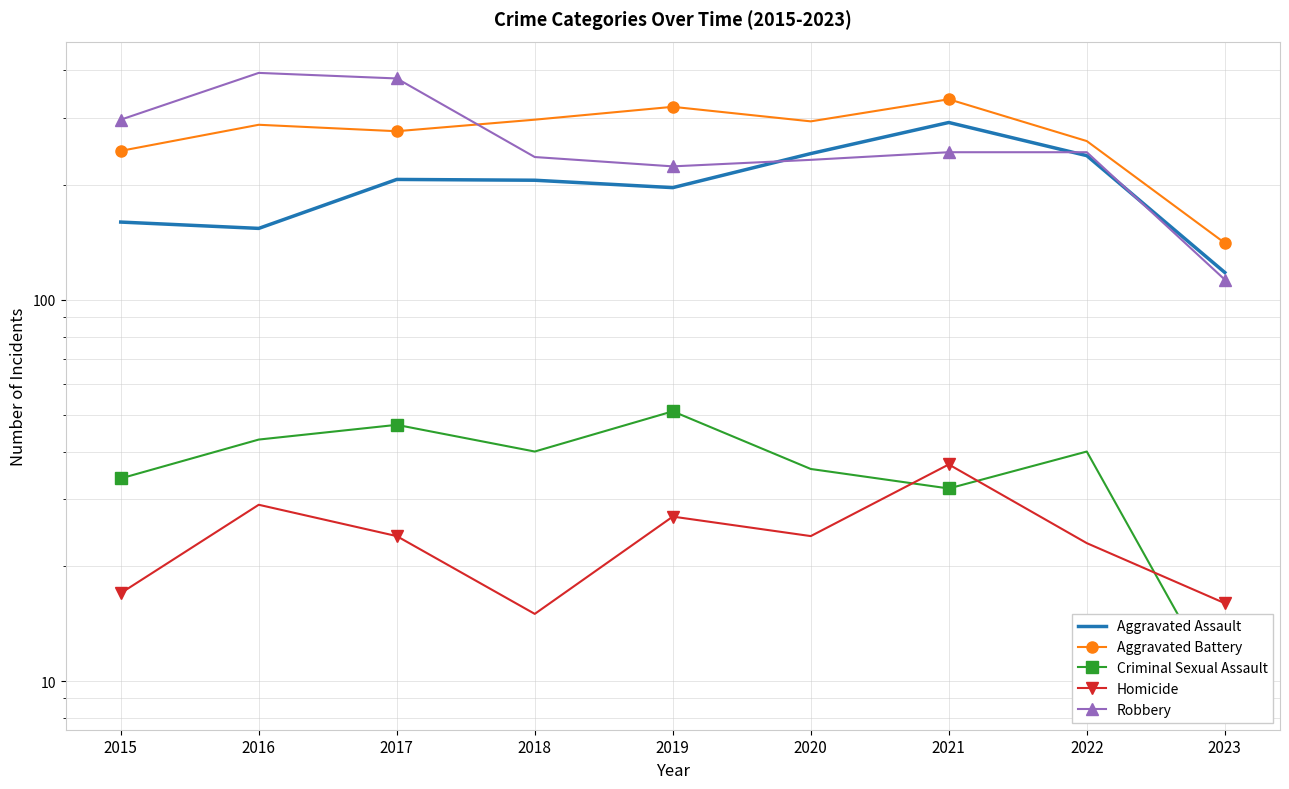

Count the number of categories in the chart.

9